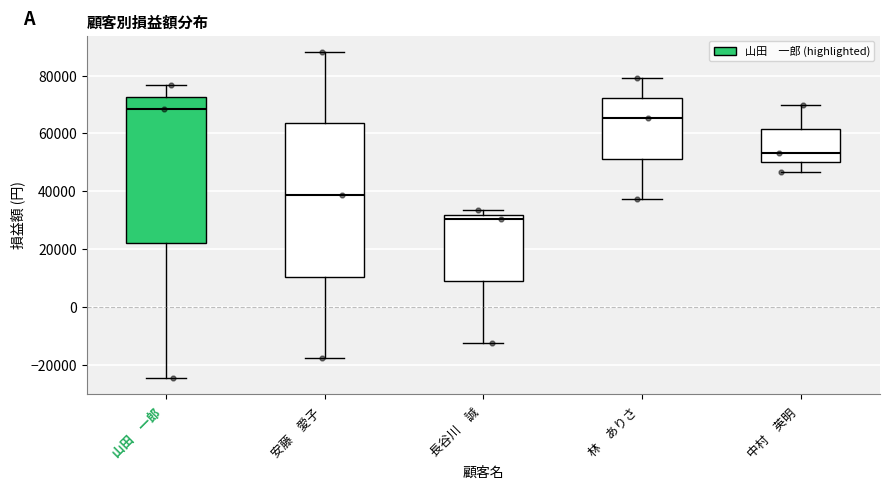

Reading left to right, transcribe this box plot: for each box, give where its median line is, the range the box spans, and where its two whiskers end, as read against the y-axis. The values are not printed on the chart, so give them approximately, as read against the axis.

山田 一郎: median 68000, box 22000 to 72000, whiskers -24000 to 76000
安藤 愛子: median 38000, box 10000 to 64000, whiskers -18000 to 88000
長谷川 誠: median 30000, box 8000 to 32000, whiskers -12000 to 34000
林 ありさ: median 66000, box 52000 to 72000, whiskers 38000 to 80000
中村 英明: median 54000, box 50000 to 62000, whiskers 46000 to 70000